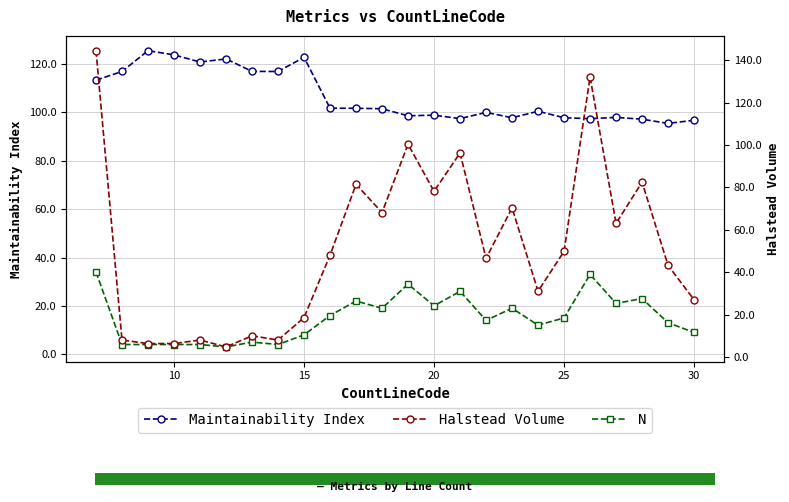

At how many categories does at least one series exceed 48?

24